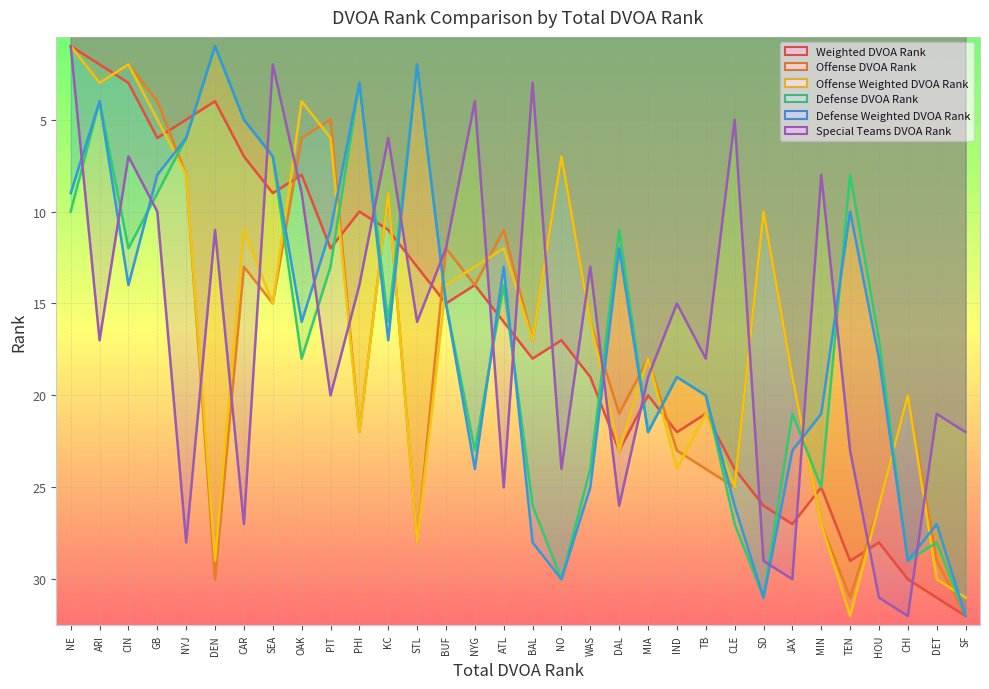

True or false: Weighted DVOA Rank has a value of 31 at DET.

True